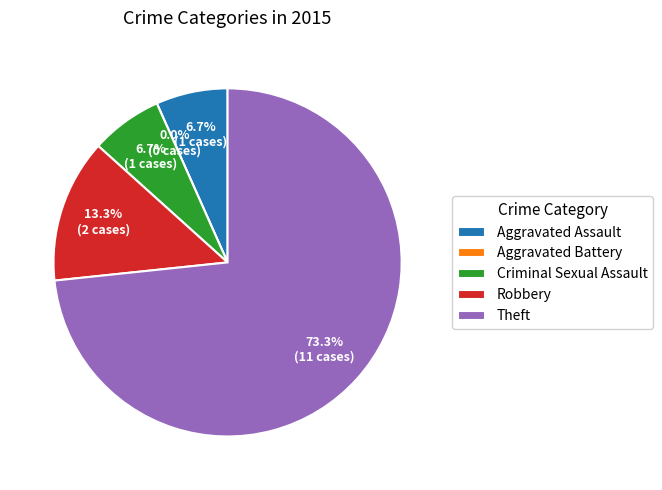

Is it true that Aggravated Assault is 7% of the pie?

True